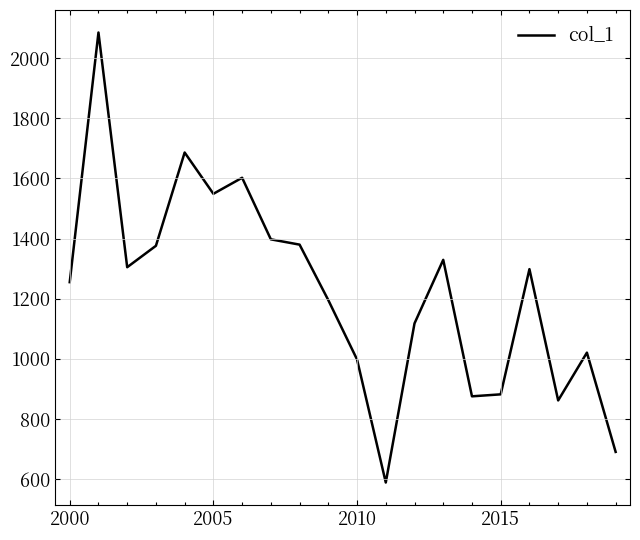

Does the chart have visible grid lines?

Yes